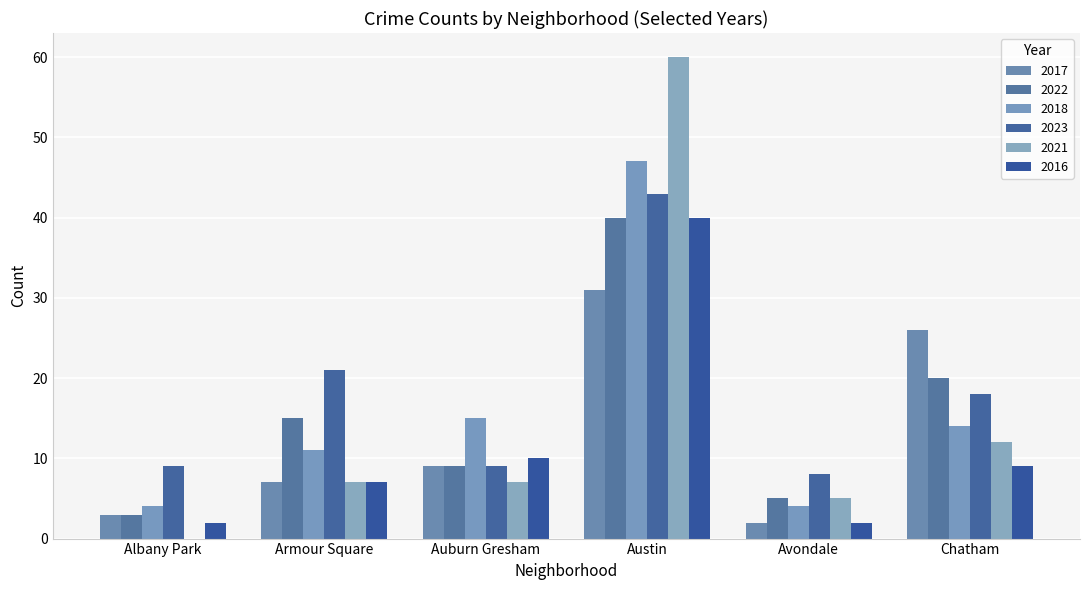

Count the number of data series in this chart.

6